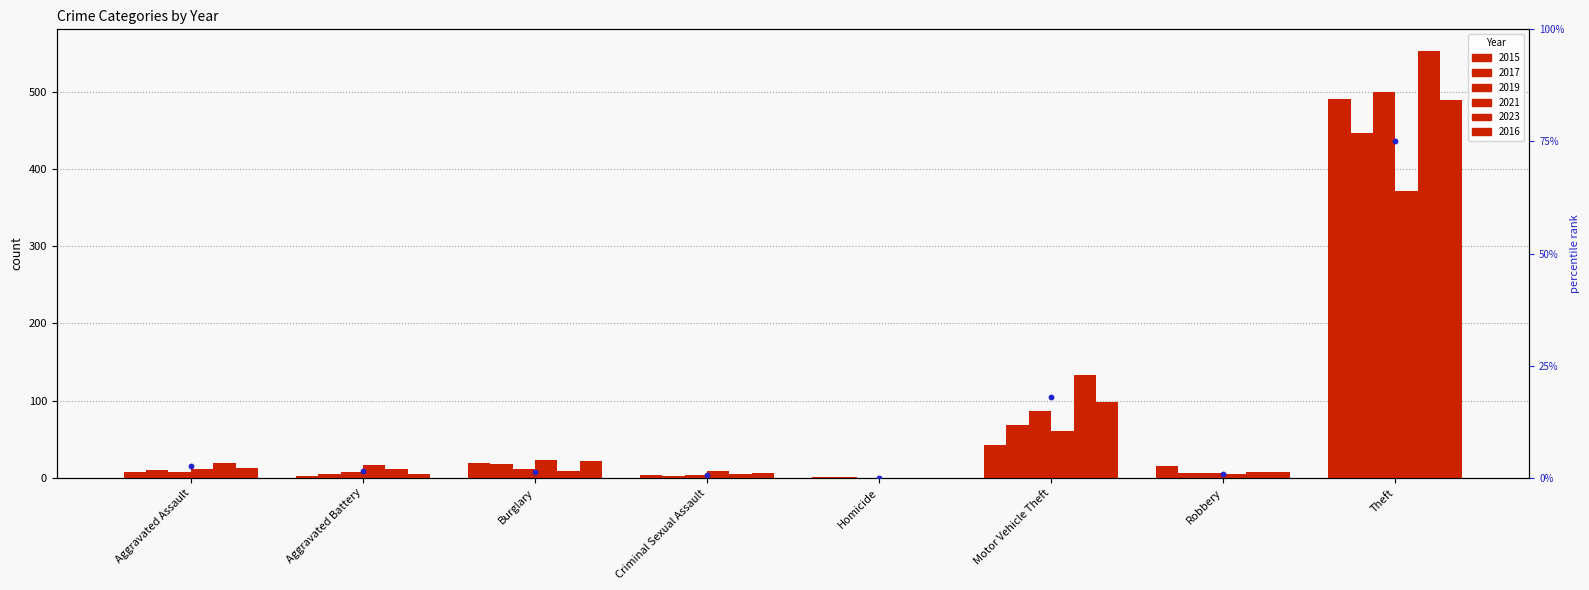

Approximately how many times larger is the value at Theft compared to Aggravated Battery?

50.3